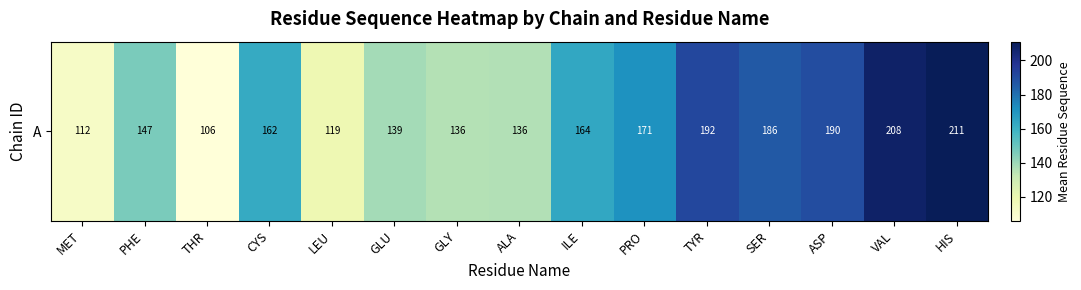

What is the ratio of the value at ILE to the value at GLU?

1.2